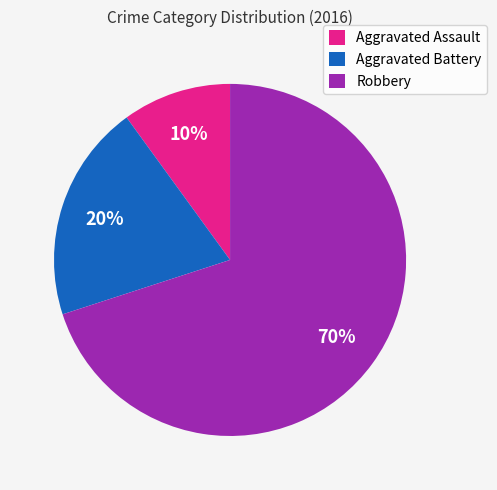

Is the sum of Aggravated Battery and Robbery greater than half?

Yes